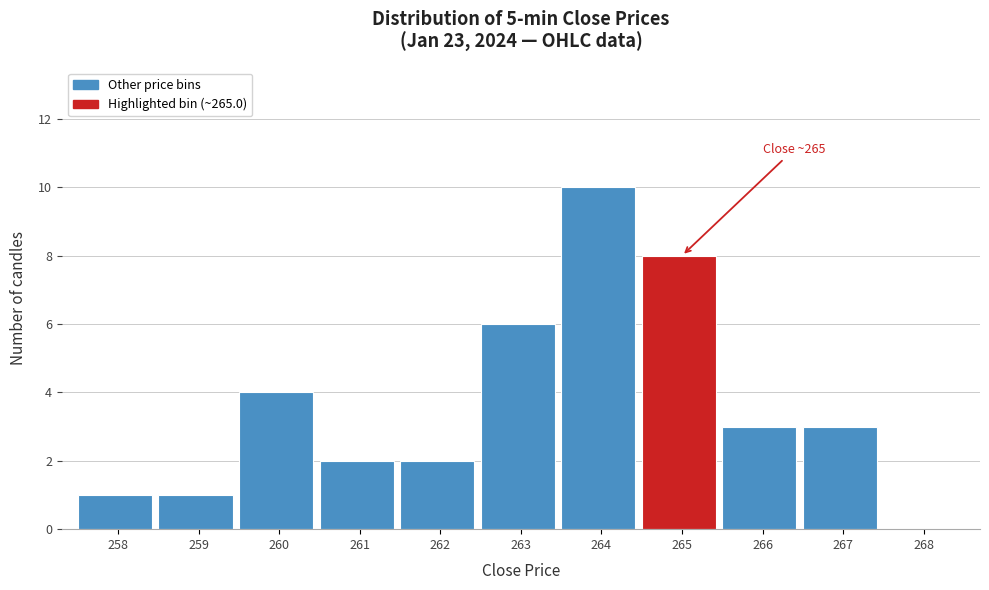

Reading left to right, extract all data points from this chart.

258=1	259=1	260=4	261=2	262=2	263=6	264=10	265=8	266=3	267=3	268=0